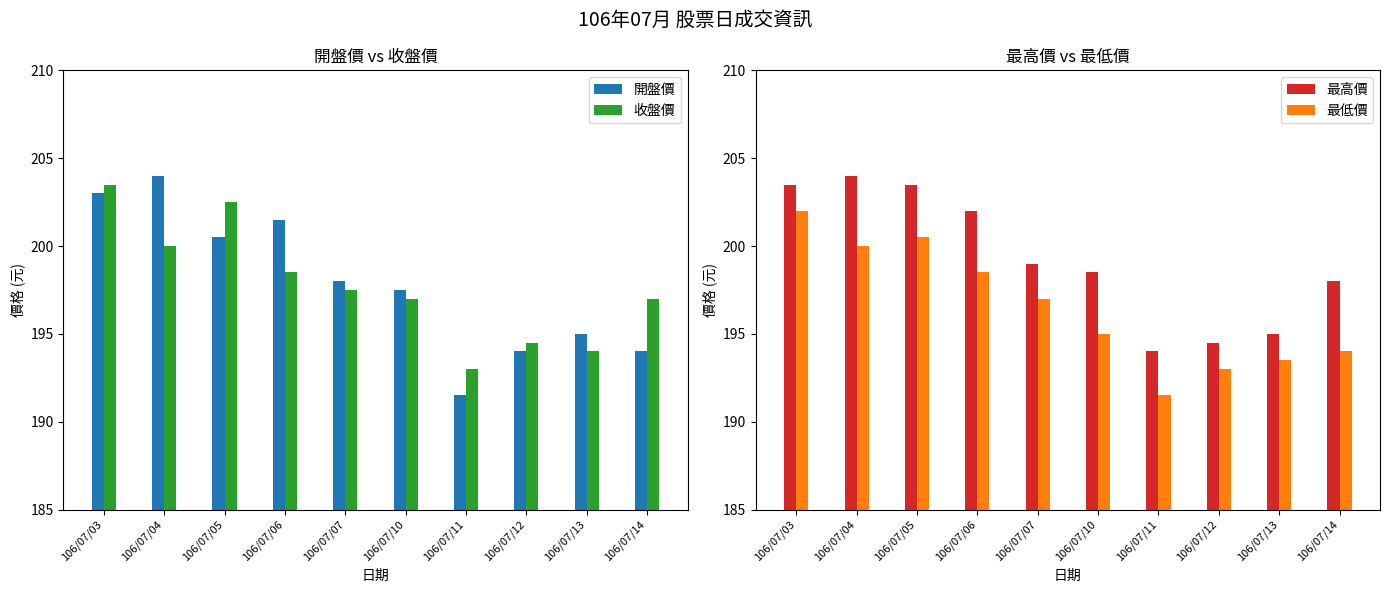

Where does the 最低價 series first go above 197?

106/07/03